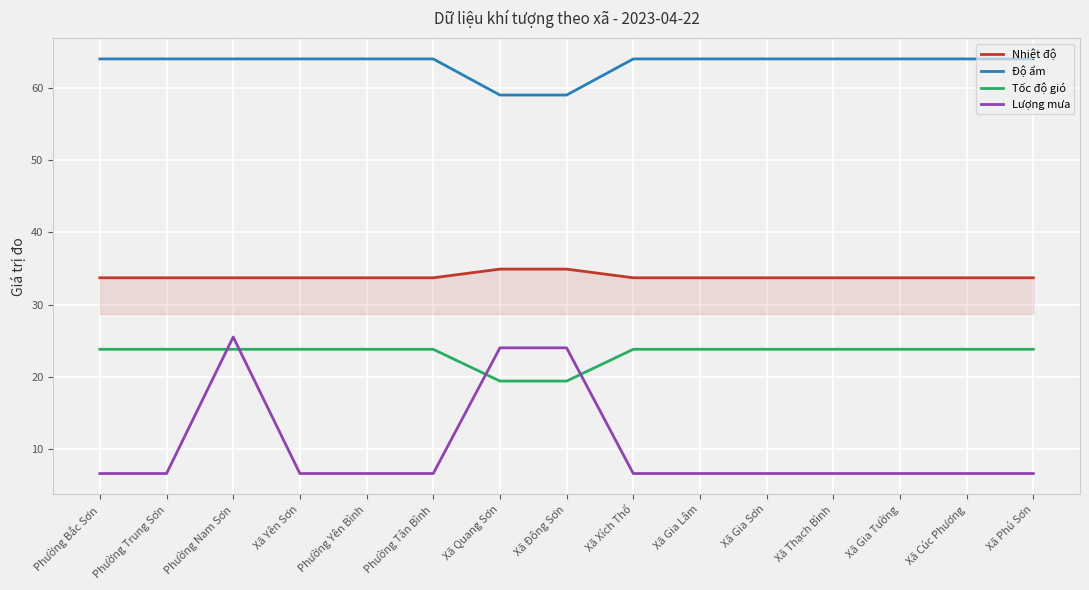

What position from the left is Phường Yên Bình?

5